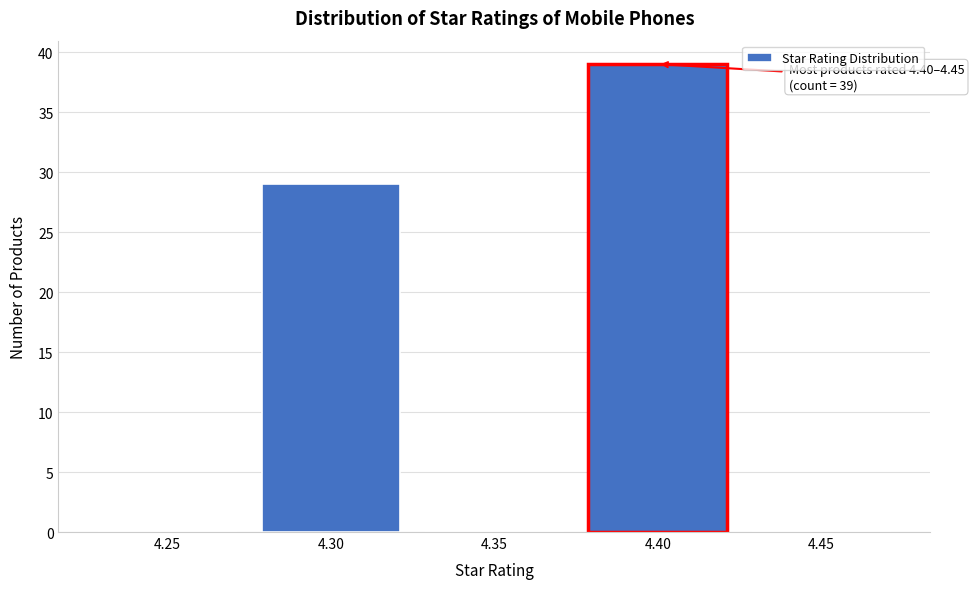

Reading left to right, transcribe all the data shown in this chart.

4.25=0	4.30=29	4.35=0	4.40=39	4.45=0